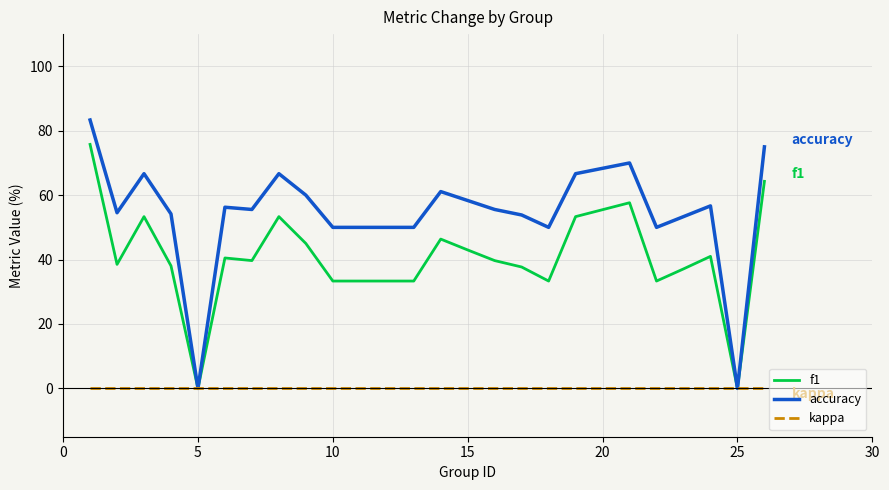

Which series has the largest total across all categories?

accuracy